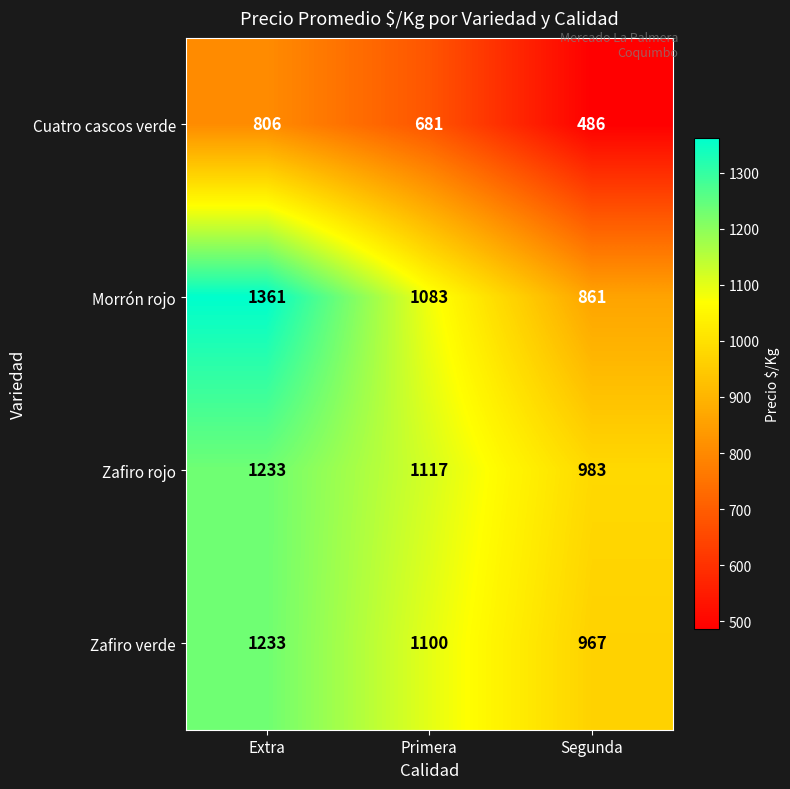

At Segunda, list the series in order from smallest to largest.

Cuatro cascos verde, Morrón rojo, Zafiro verde, Zafiro rojo